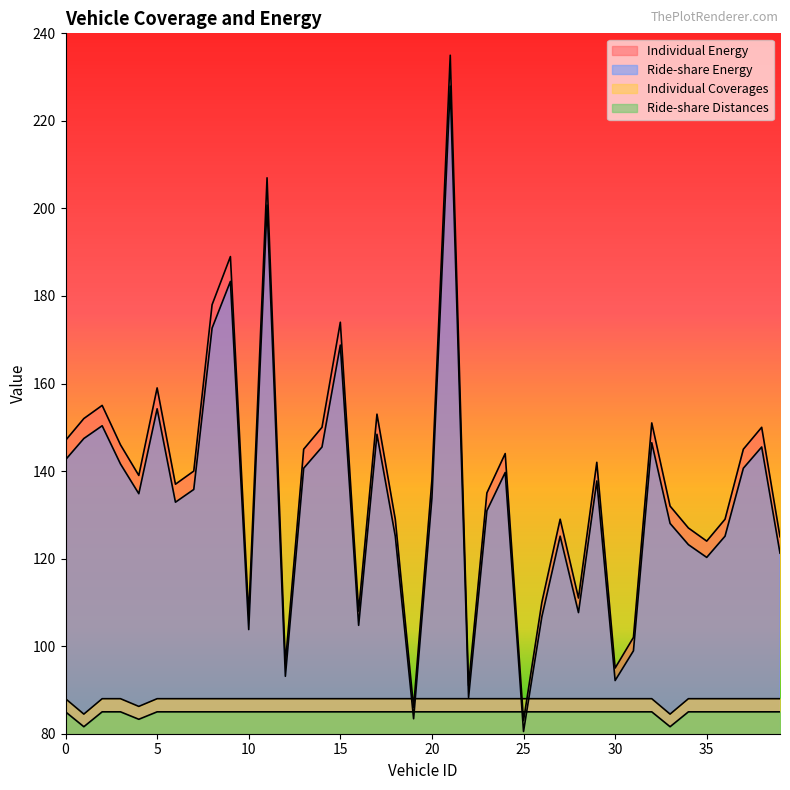

What is the difference between the maximum and second lowest values in the Ride-share Energy series?

144.5